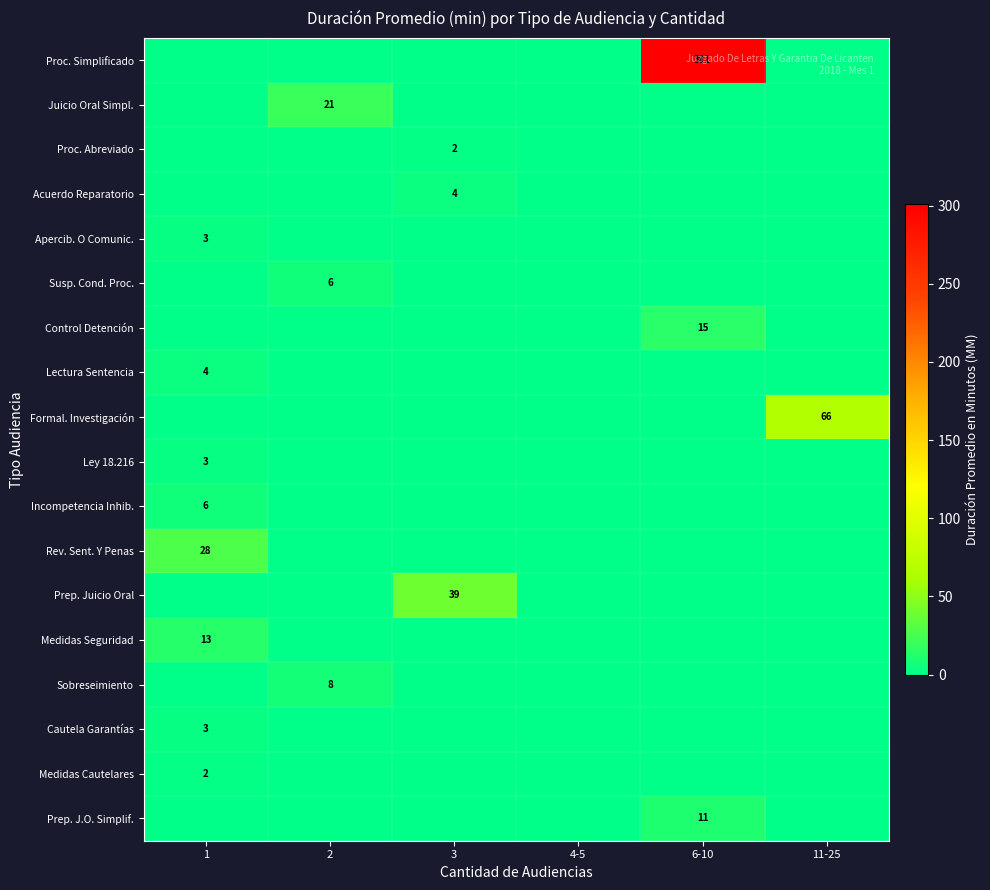

The value of Proc. Abreviado at 3 is 1. True or false?

False